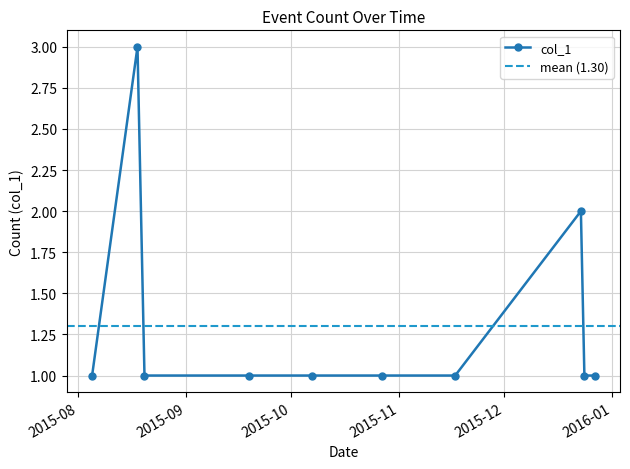

What position from the right is 2015-08-05?

10